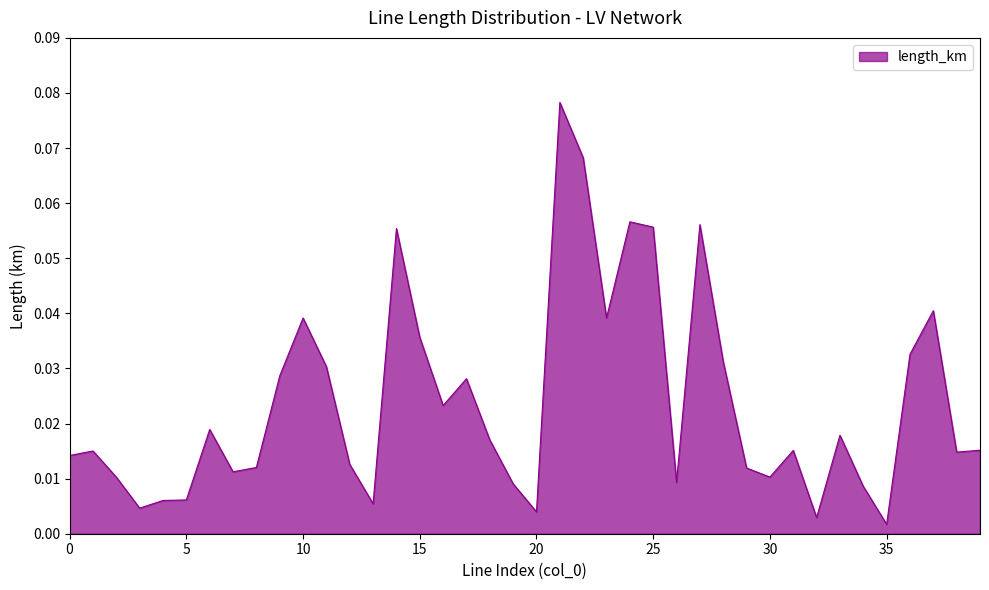

How many lines are shown in the chart?

1